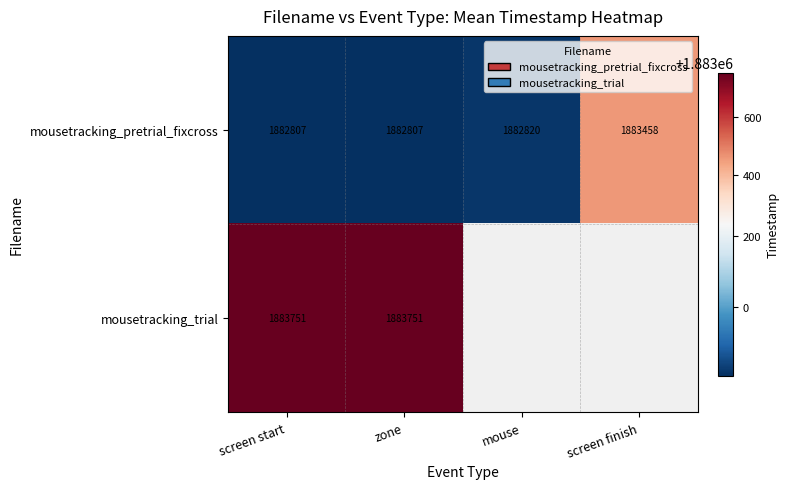

How many values in the mousetracking_pretrial_fixcross series are below 1882820?

2